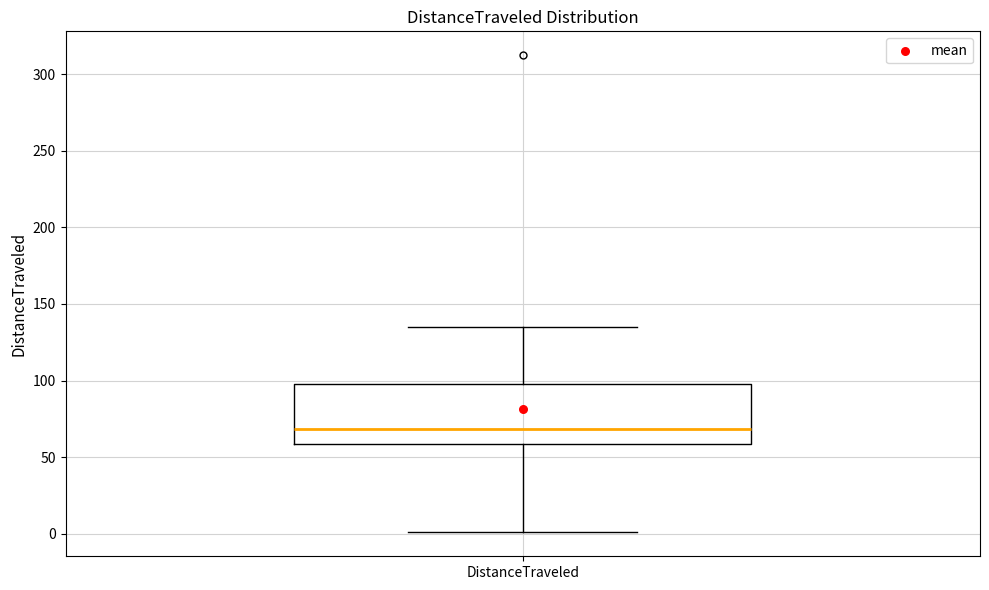

Transcribe this box plot: give where the median line is, the range the box spans, and where the two whiskers end, as read against the y-axis. The values are not printed on the chart, so give them approximately, as read against the axis.

median 70, box 60 to 100, whiskers 0 to 135